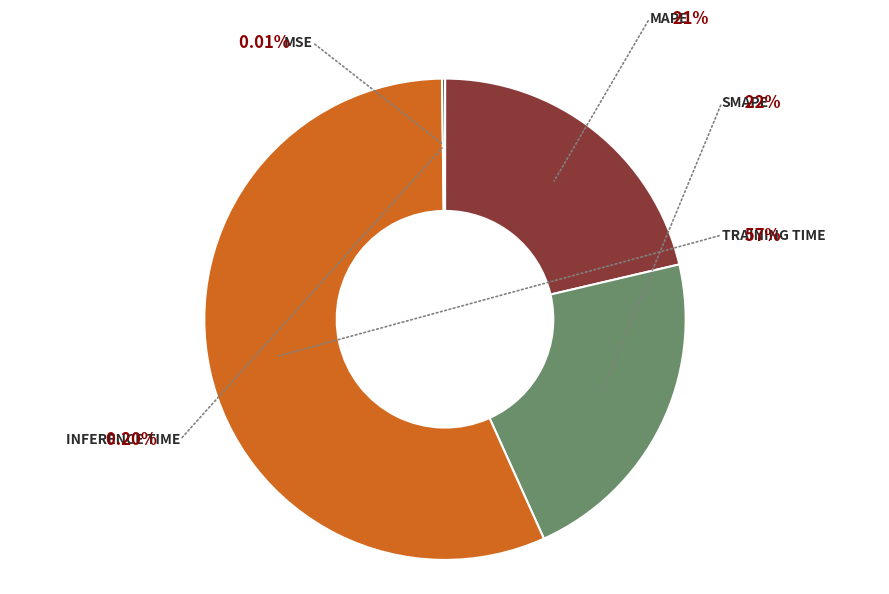

What portion of the pie excludes SMAPE?

78.1%